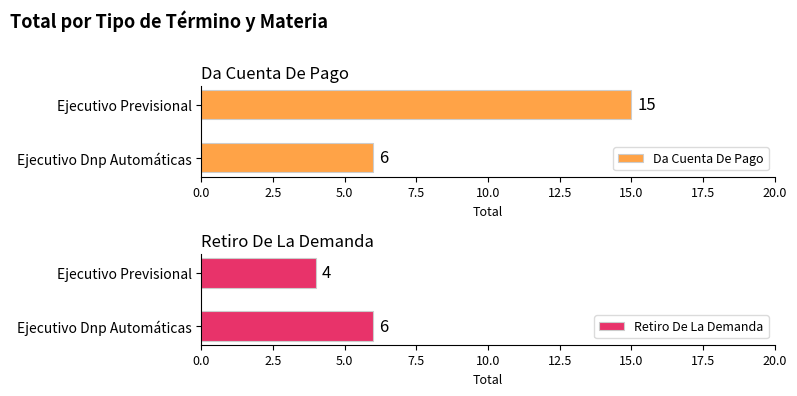

The value of Da Cuenta De Pago at Ejecutivo Dnp Automáticas is 6. True or false?

True